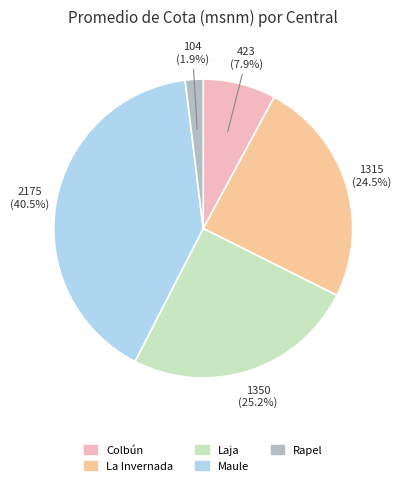

Is the sum of La Invernada and Colbún greater than half?

No